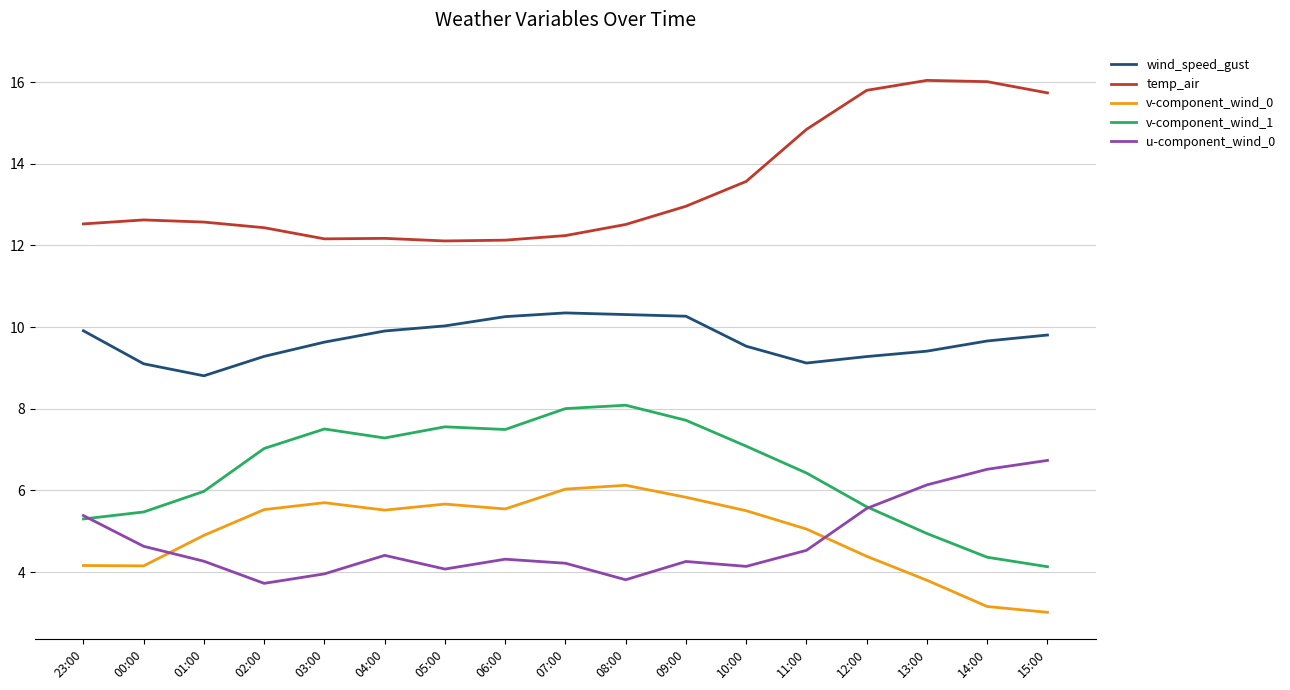

What are all the series names shown in the legend?

wind_speed_gust, temp_air, v-component_wind_0, v-component_wind_1, u-component_wind_0